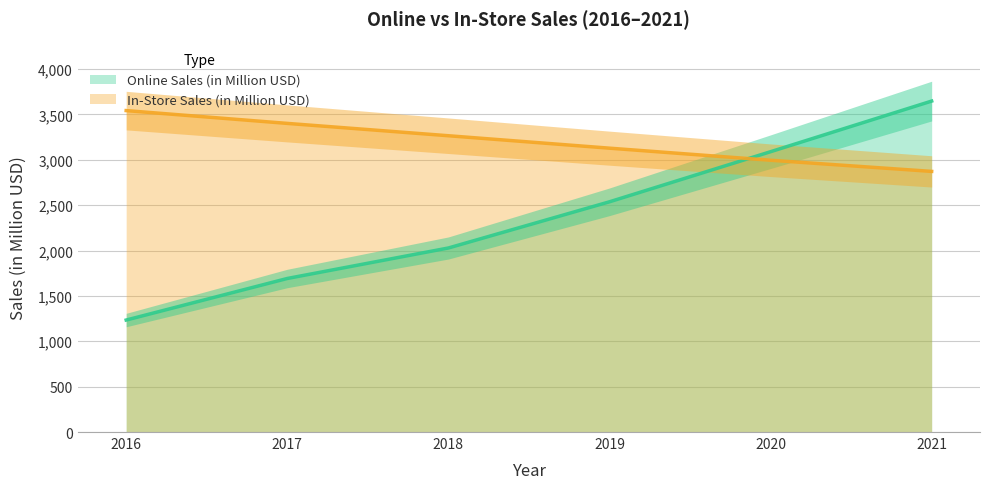

What value does the In-Store Sales (in Million USD) series have at 2018?

3265